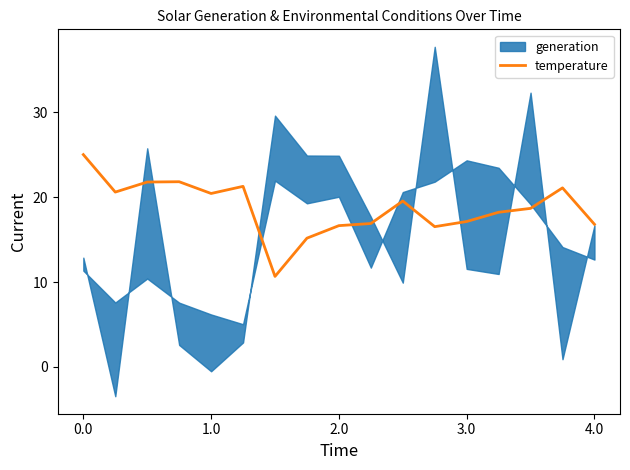

Read the value at 6.

10.7